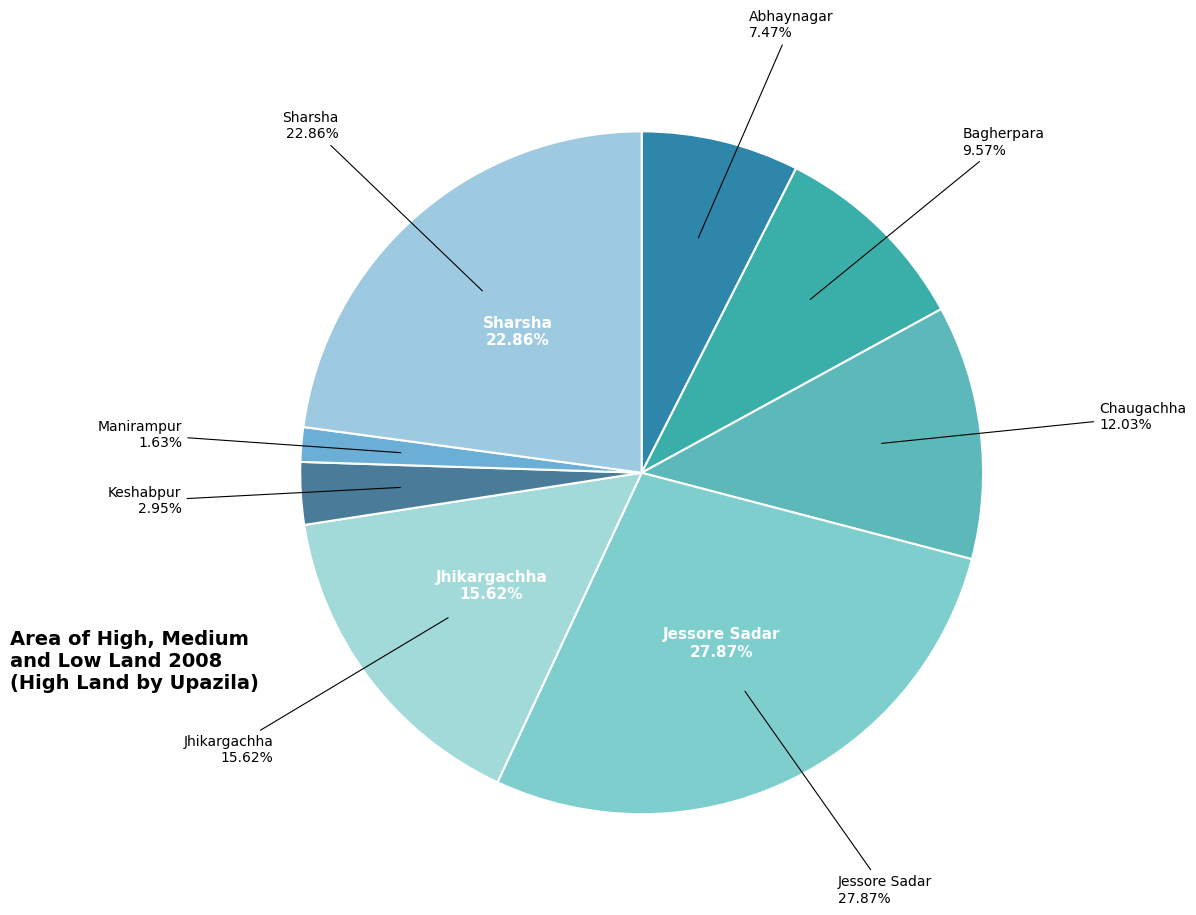

Does Chaugachha represent more than half of the total?

No